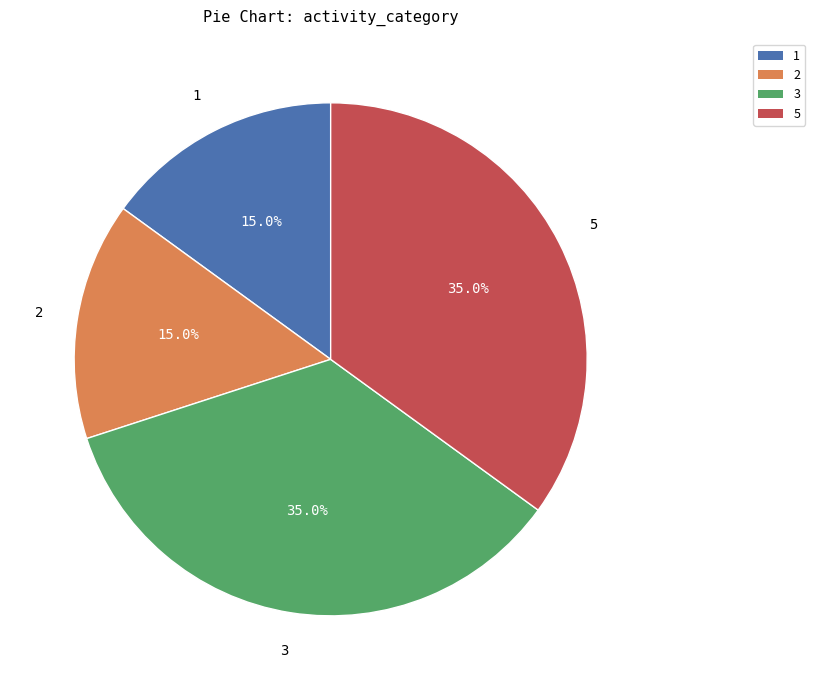

The 3 slice represents 46% of the pie. True or false?

False